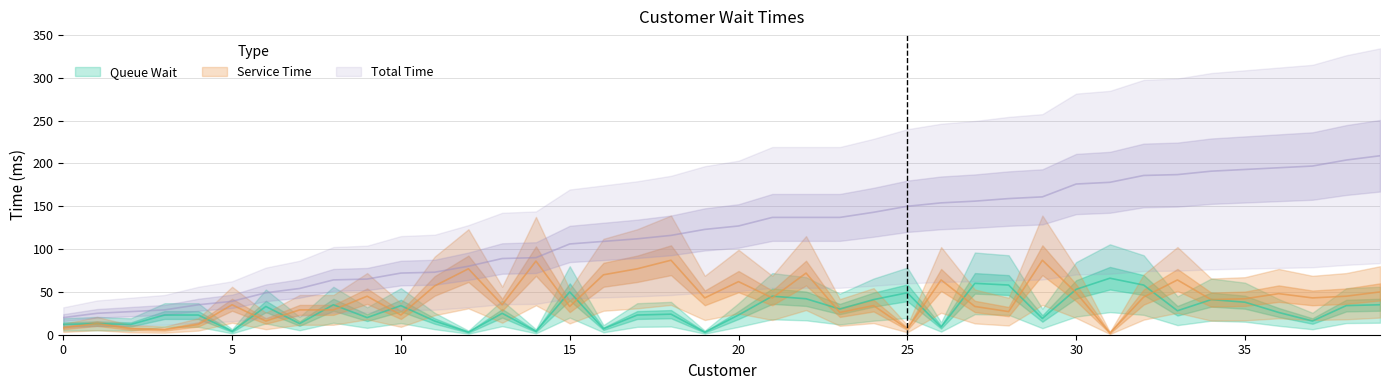

Rank the categories by Queue Wait value from lowest to highest.

12, 19, 5, 14, 16, 26, 0, 2, 1, 7, 11, 37, 29, 9, 3, 4, 17, 20, 18, 13, 36, 33, 23, 6, 10, 38, 8, 39, 35, 24, 34, 22, 21, 25, 15, 30, 28, 32, 27, 31